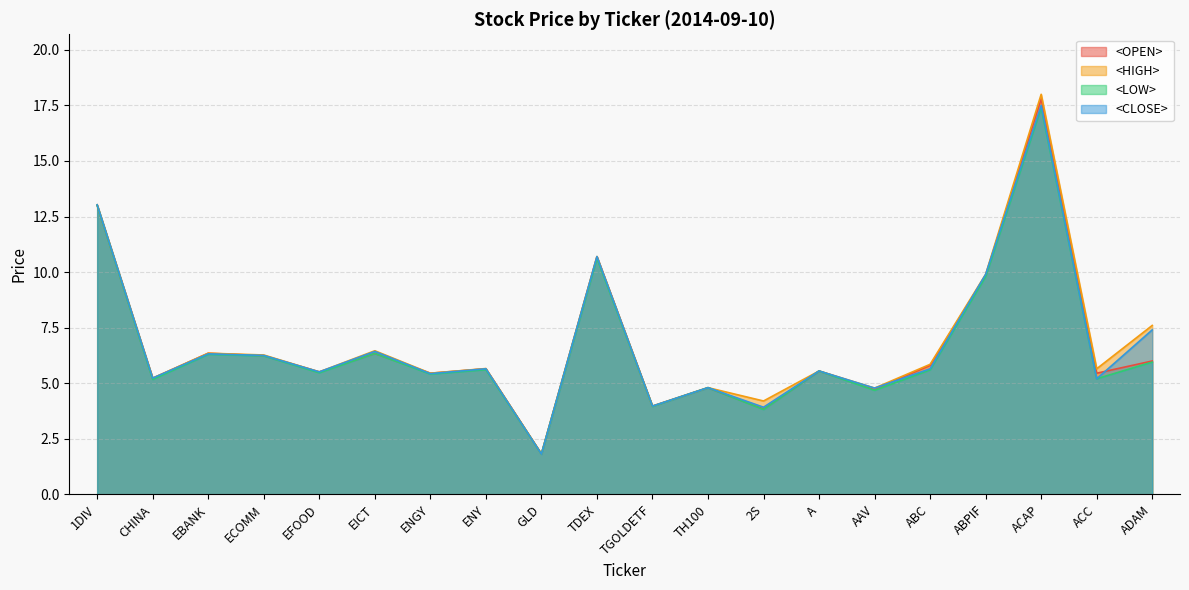

Which series has the largest range (max minus min)?

<HIGH>